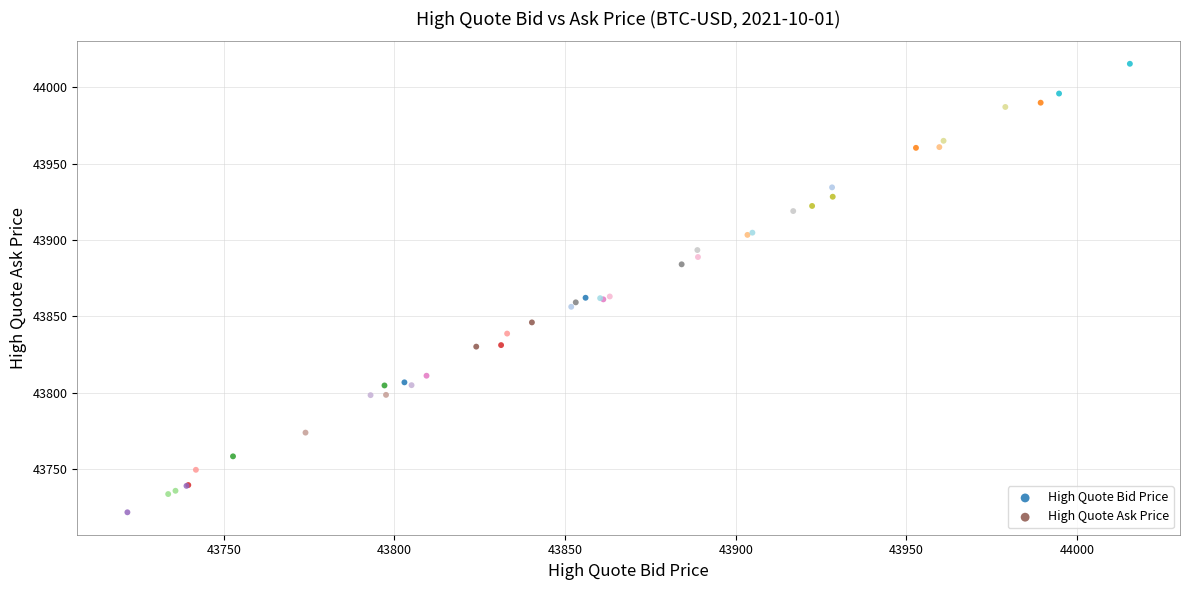

What are all the series names shown in the legend?

High Quote Bid Price, High Quote Ask Price